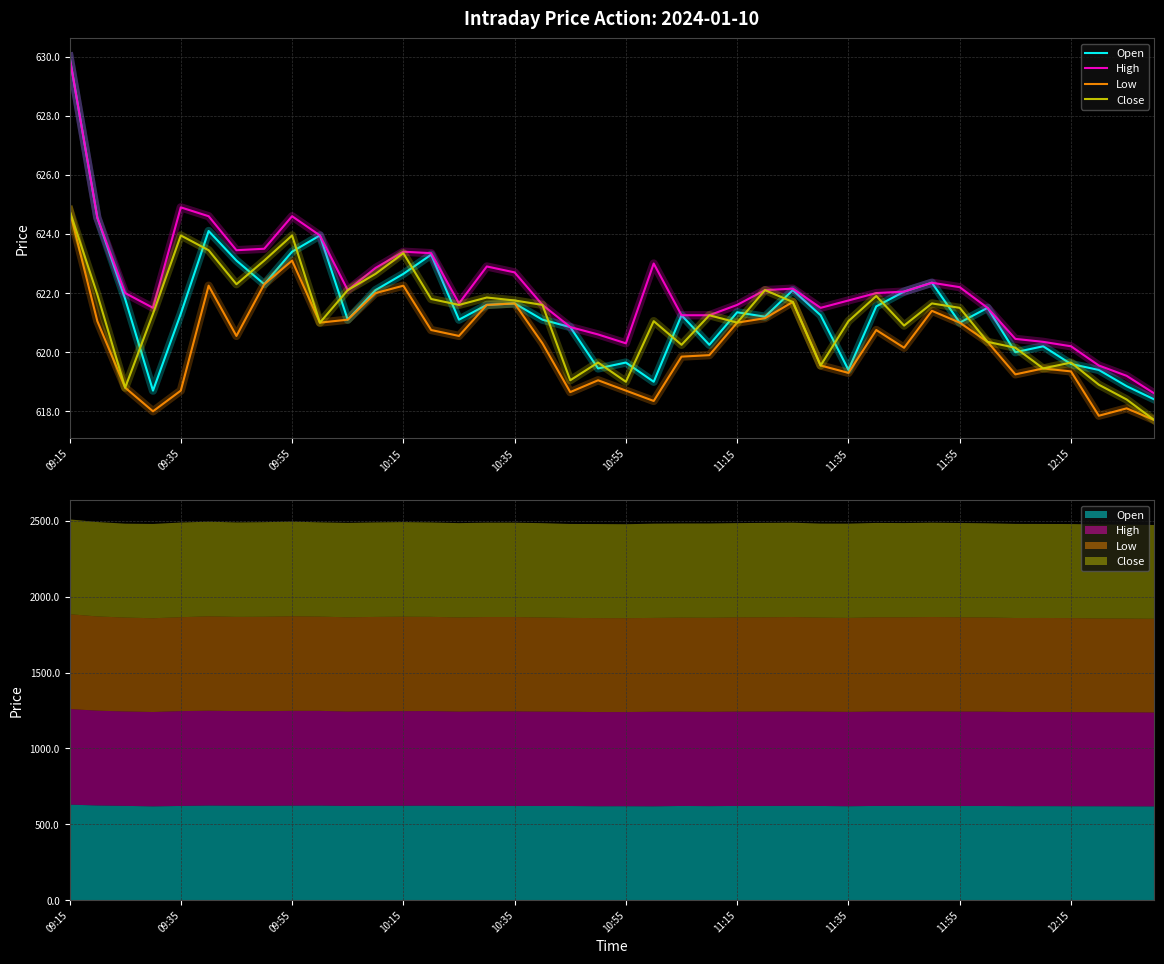

At how many categories does at least one series exceed 623?

10